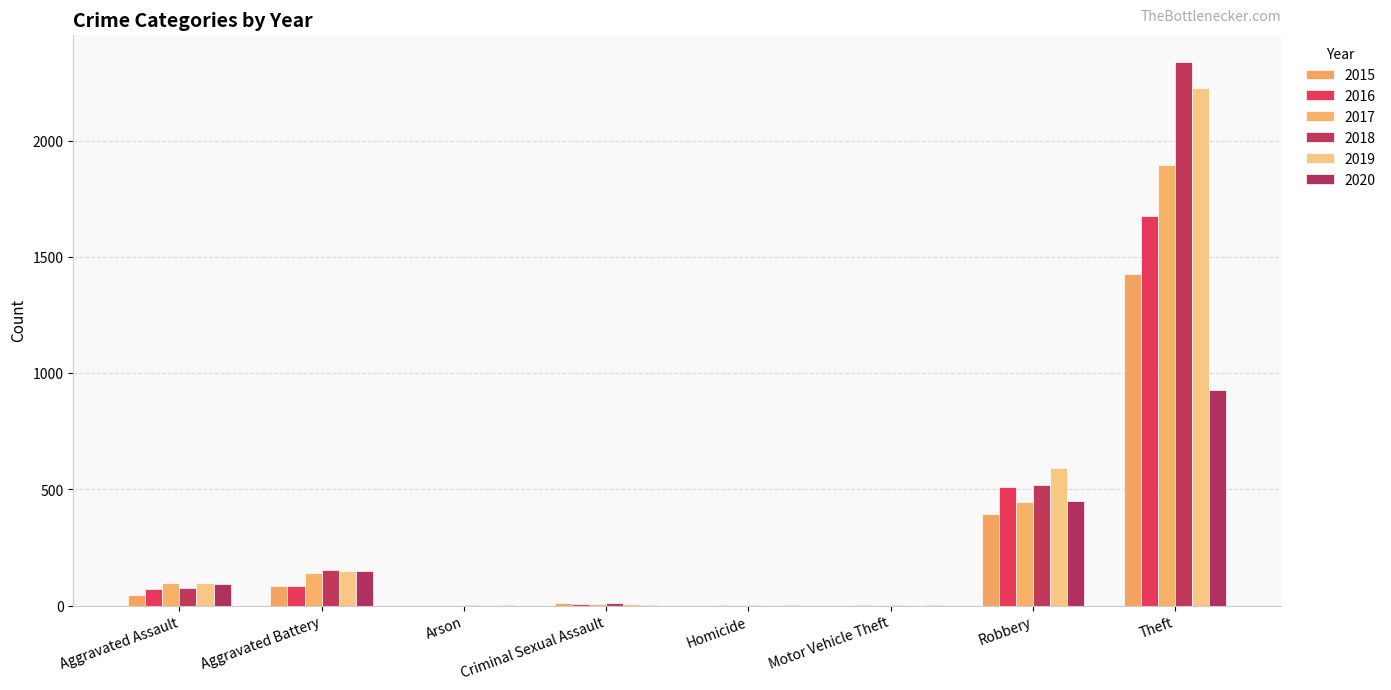

What is the label of the 3rd bar from the left?

Arson